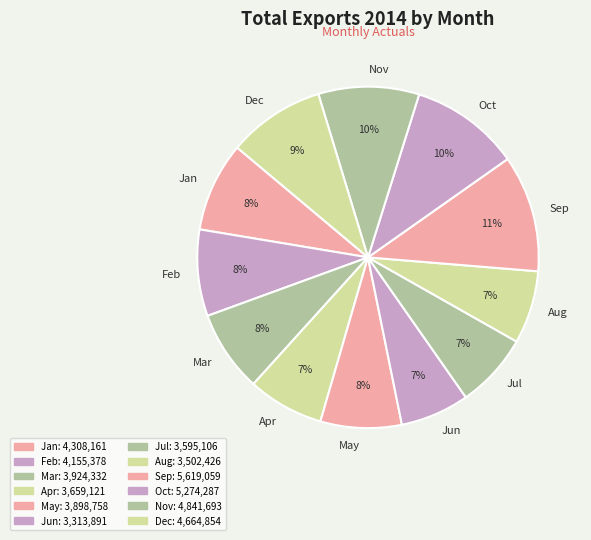

How many segments does this pie chart have?

12